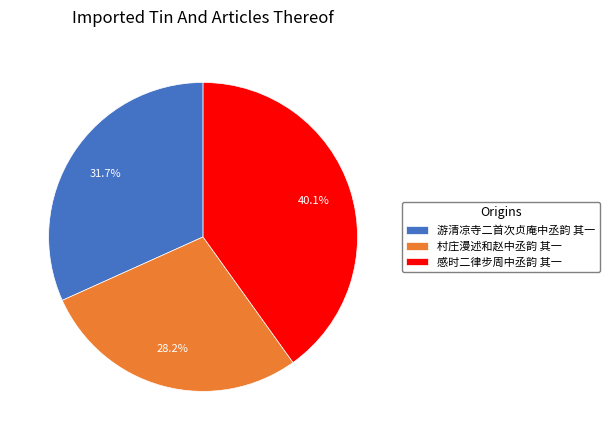

True or false: 游清凉寺二首次贞庵中丞韵 其一 accounts for 32% of the total.

True